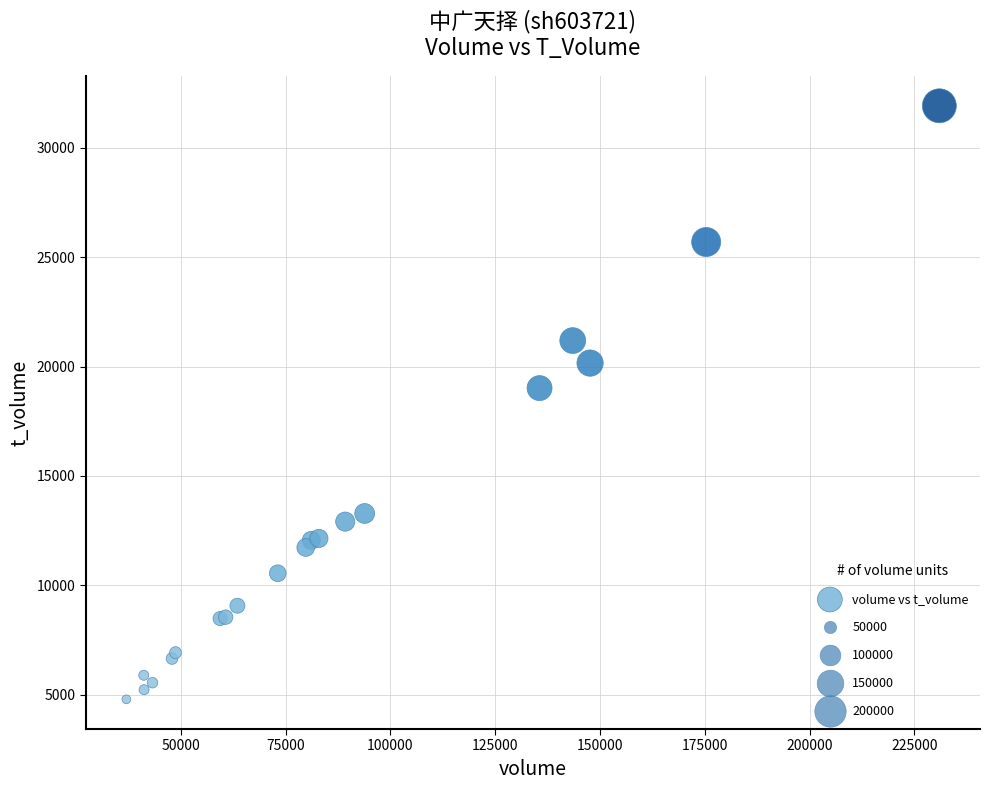

What Y value in the scatter plot is closest to 18352?

19014